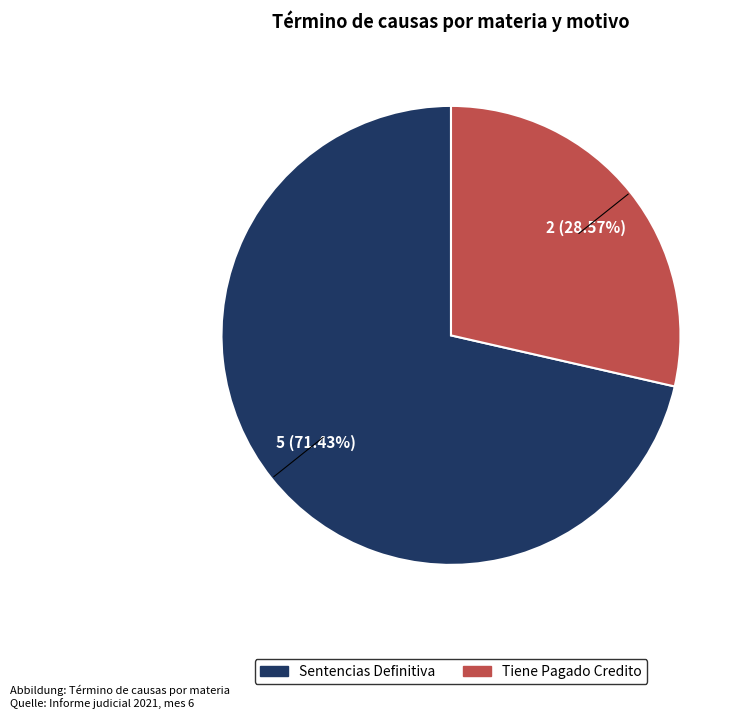

Which category has the smallest portion of the pie?

Tiene Pagado Credito